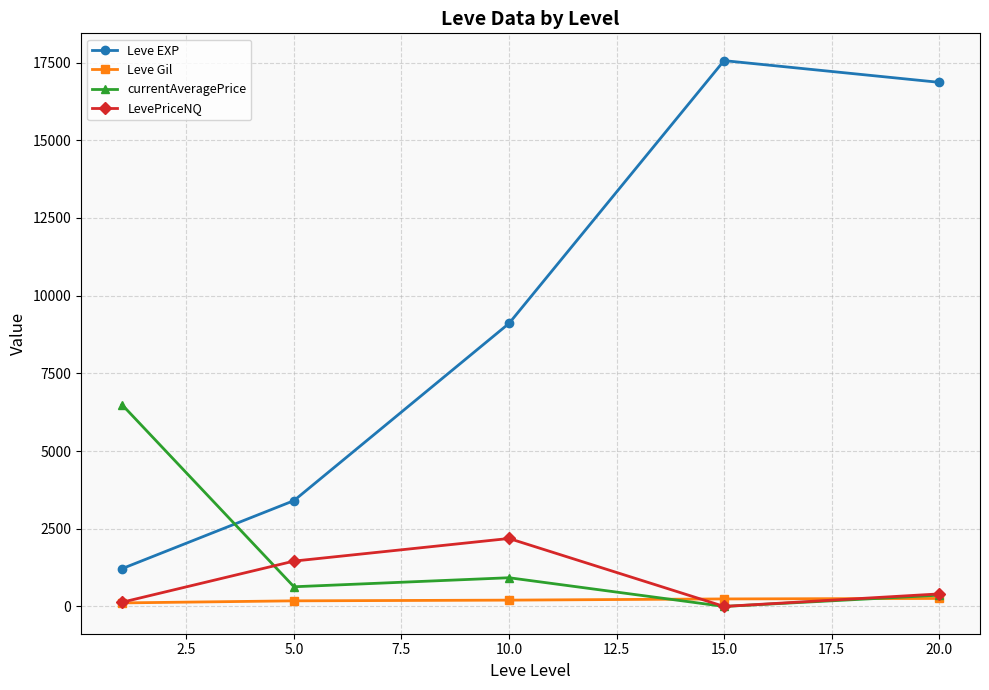

True or false: Leve EXP and Leve Gil intersect in this chart.

False